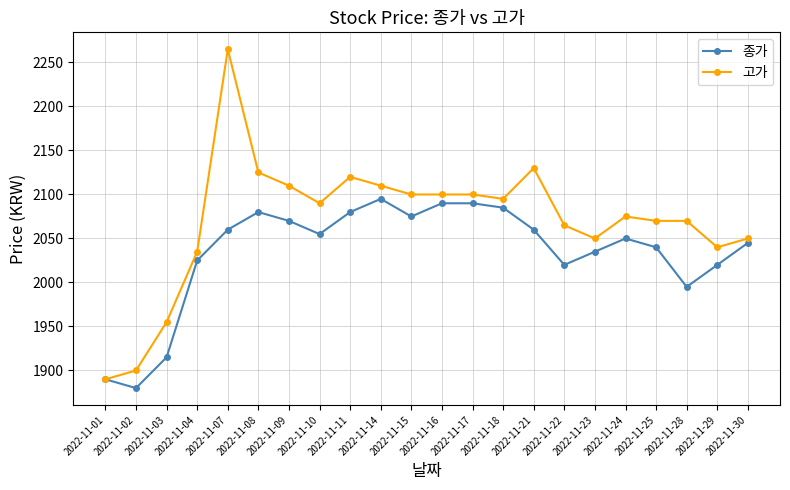

What is the total value across all series at 2022-11-08?

4205